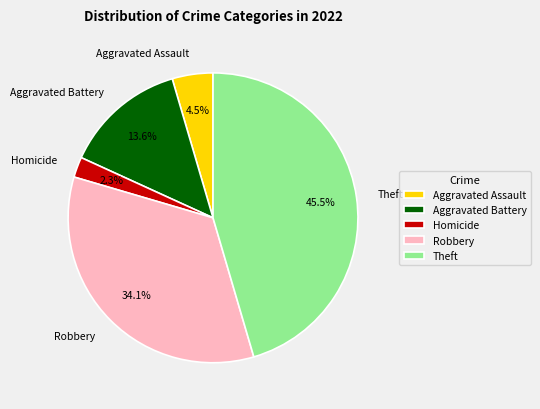

Does Homicide represent more than half of the total?

No